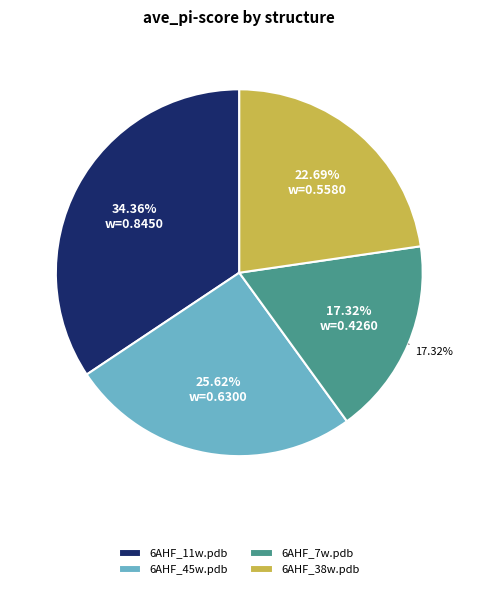

To the nearest percent, what percentage of the pie is 6AHF_7w.pdb?

17%